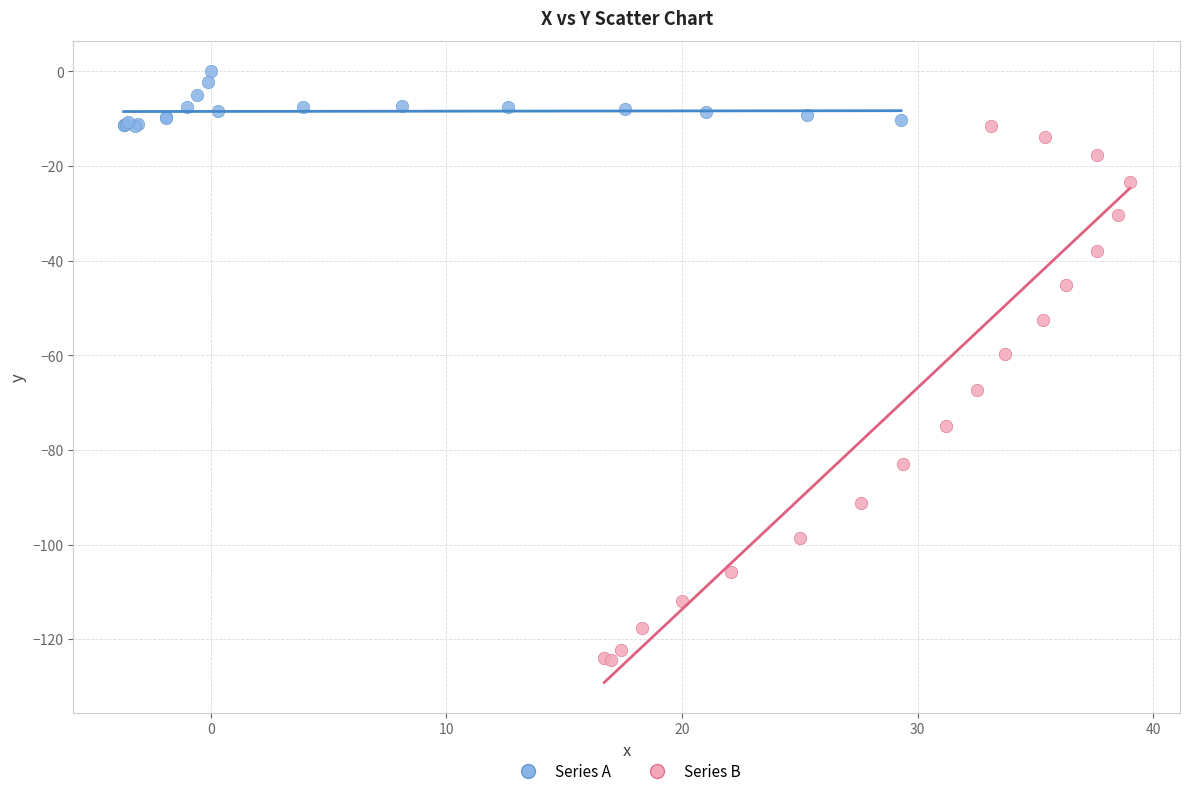

Which series reaches the minimum Y coordinate?

Series B